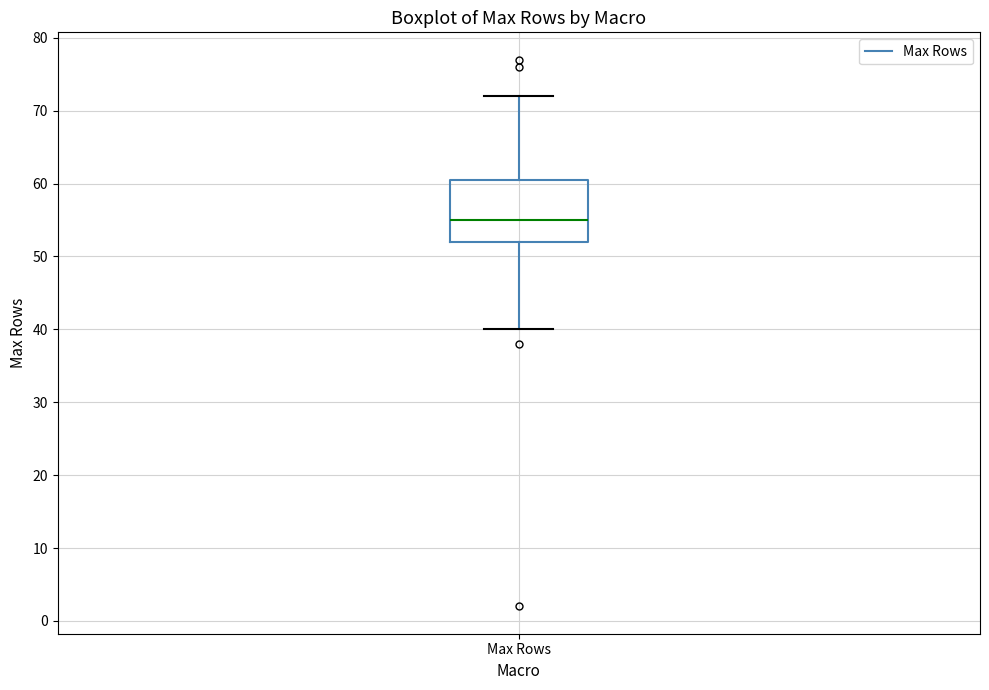

Transcribe this box plot: give where the median line is, the range the box spans, and where the two whiskers end, as read against the y-axis. The values are not printed on the chart, so give them approximately, as read against the axis.

median 55, box 52 to 61, whiskers 40 to 72